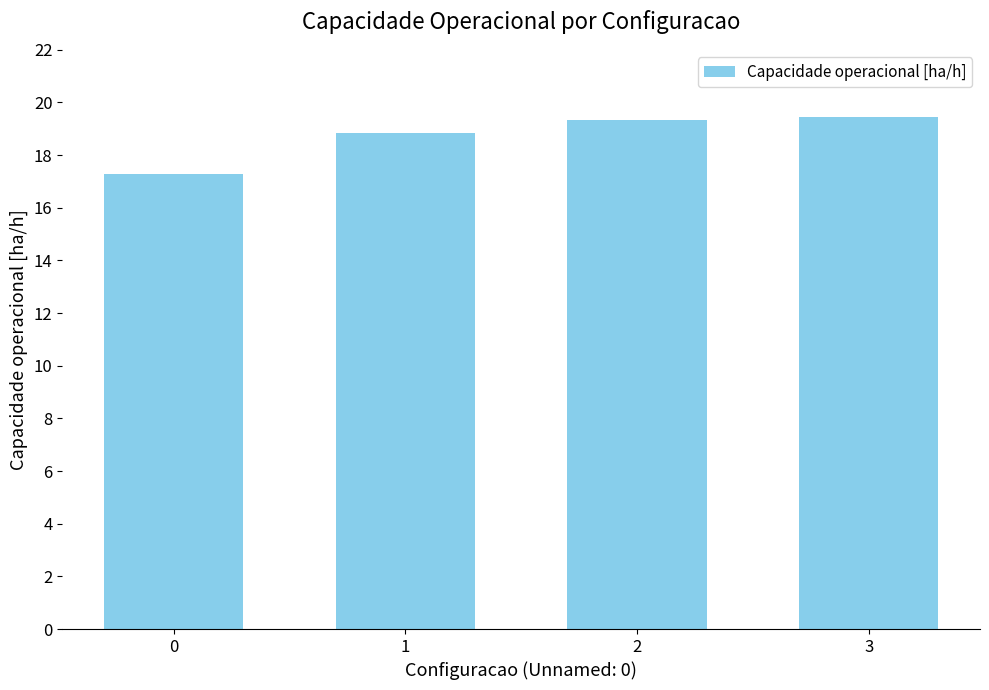

What is the greatest value displayed?

19.4